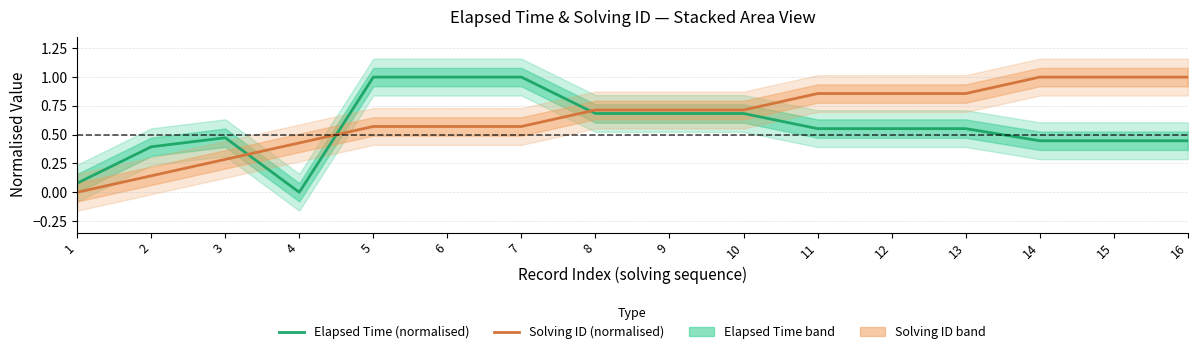

What is the difference between the maximum and second lowest values in the Elapsed Time (normalised) series?

0.9